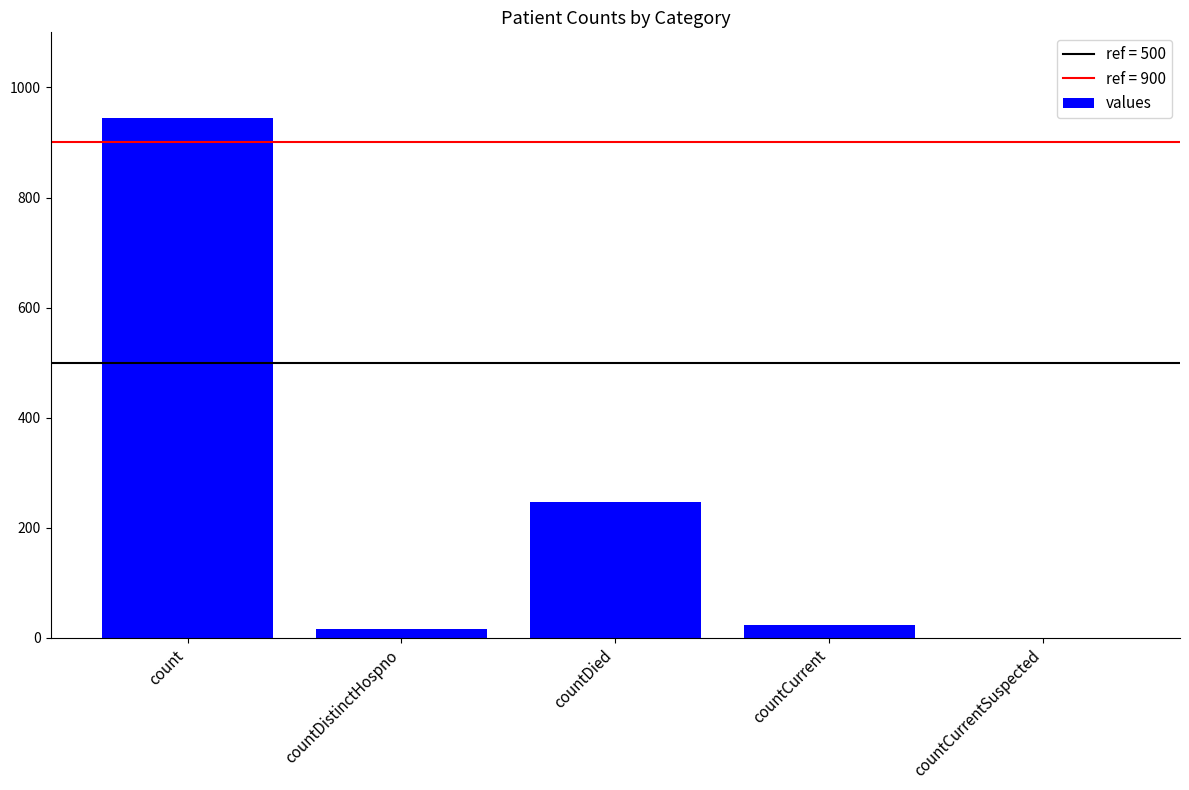

Reading left to right, what are all the values shown in this chart?

944	16	247	23	0